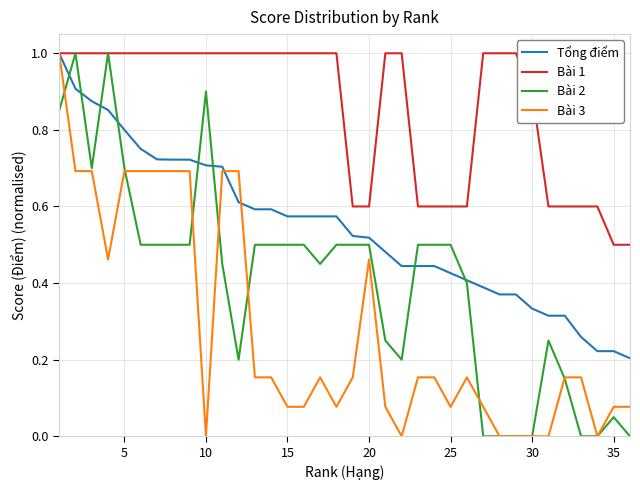

How many distinct data groups are displayed?

4